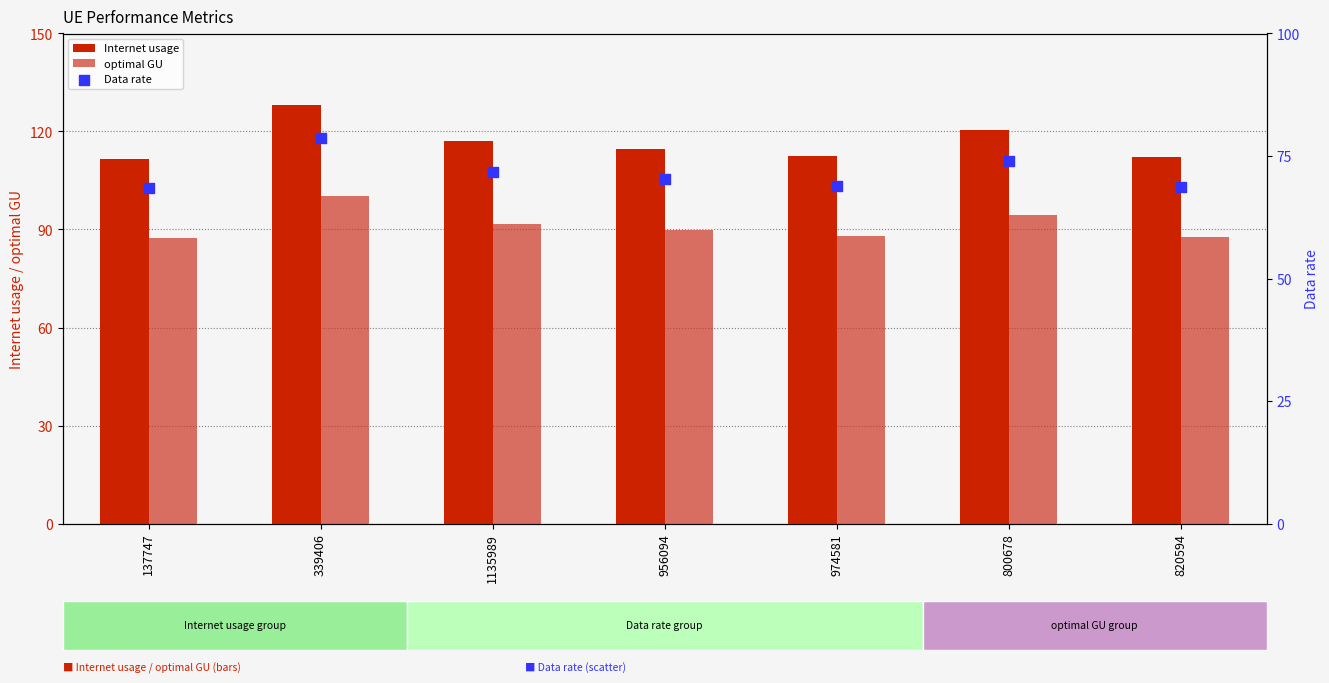

At which category is the sum across all series the highest?

339406